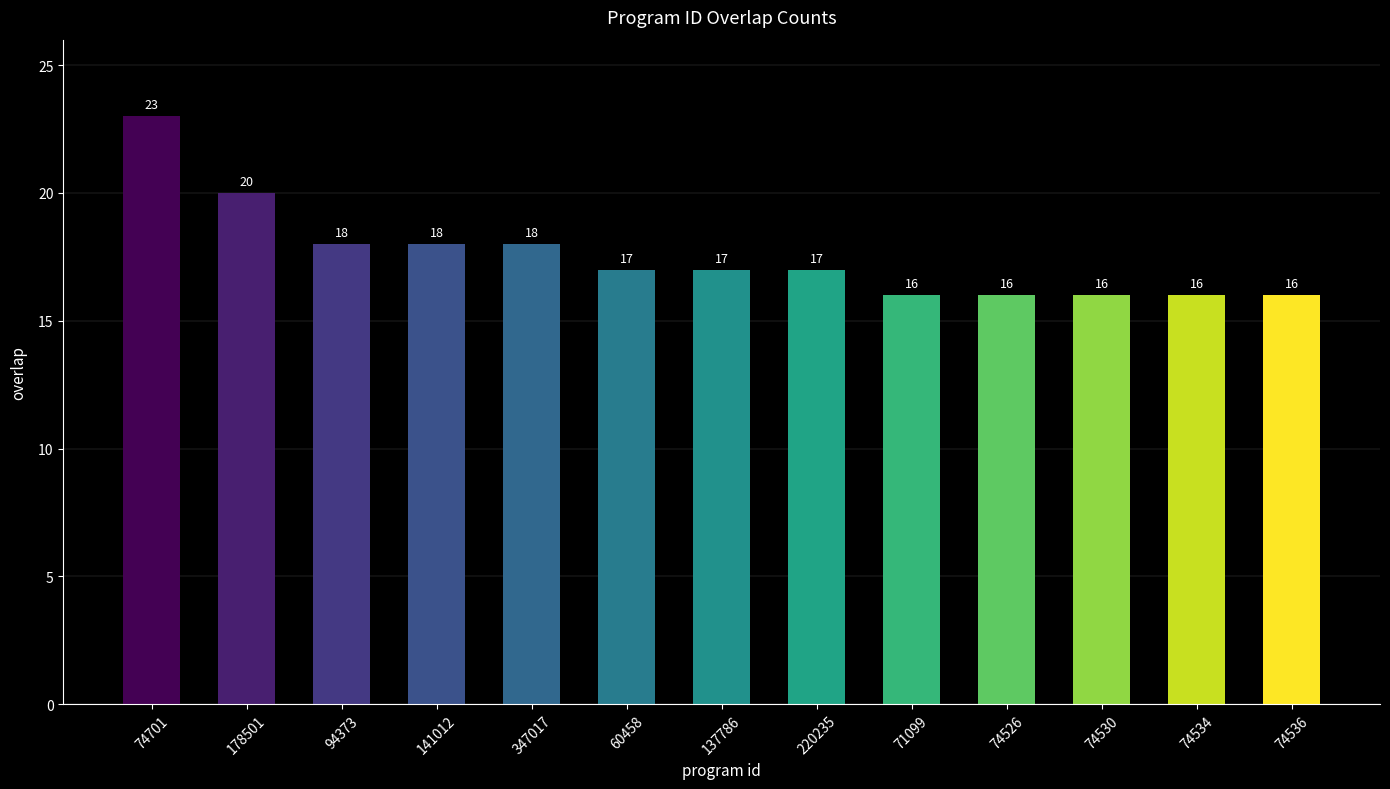

What is the label of the 2nd bar from the right?

74534